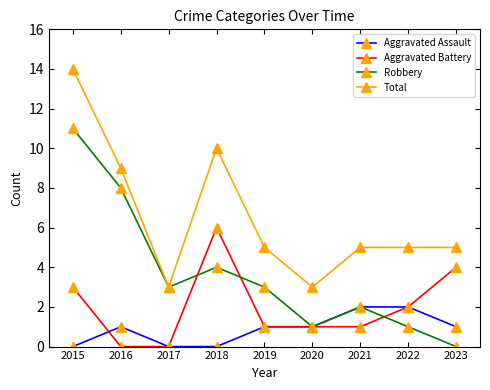

True or false: Aggravated Assault and Total intersect in this chart.

False